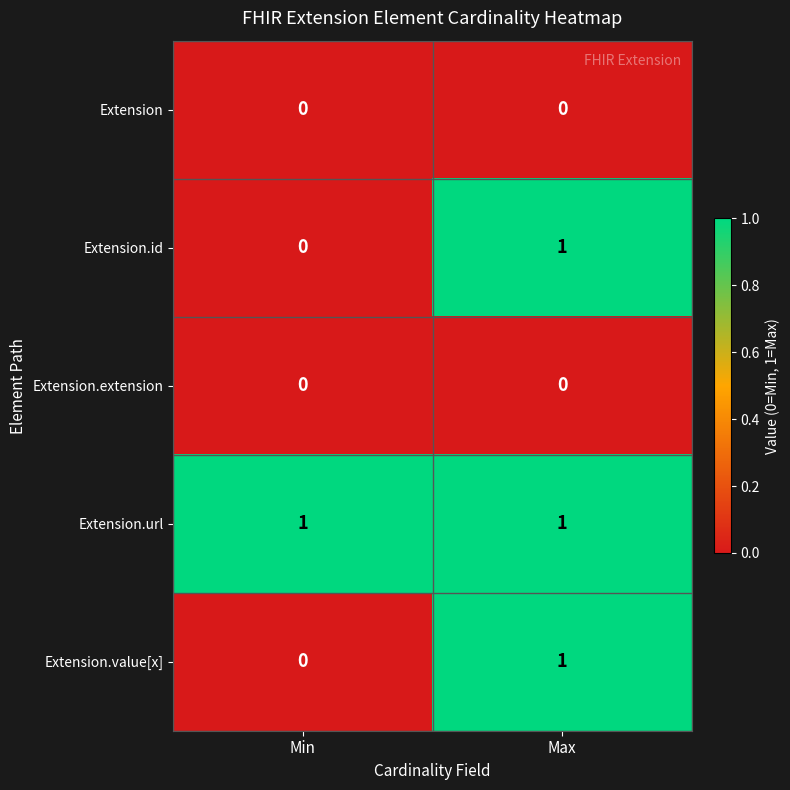

Reading left to right, list all the values displayed in this chart.

Extension: 0	0
Extension.id: 0	1
Extension.extension: 0	0
Extension.url: 1	1
Extension.value[x]: 0	1